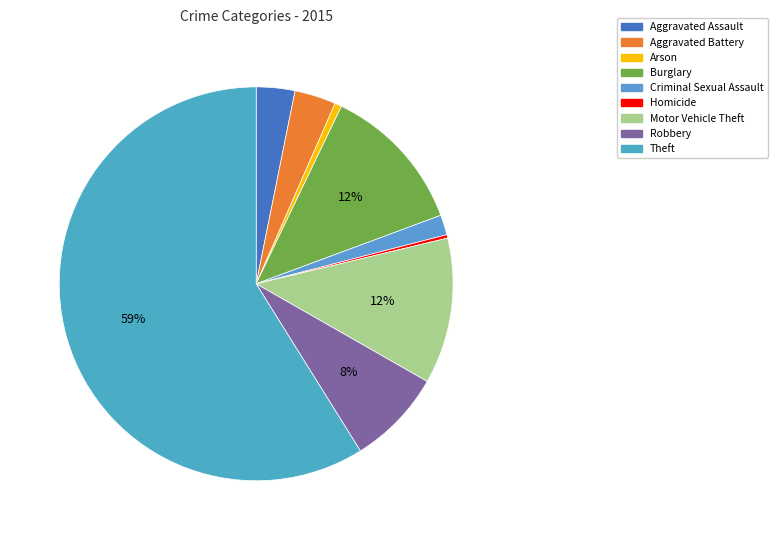

How many segments does this pie chart have?

9